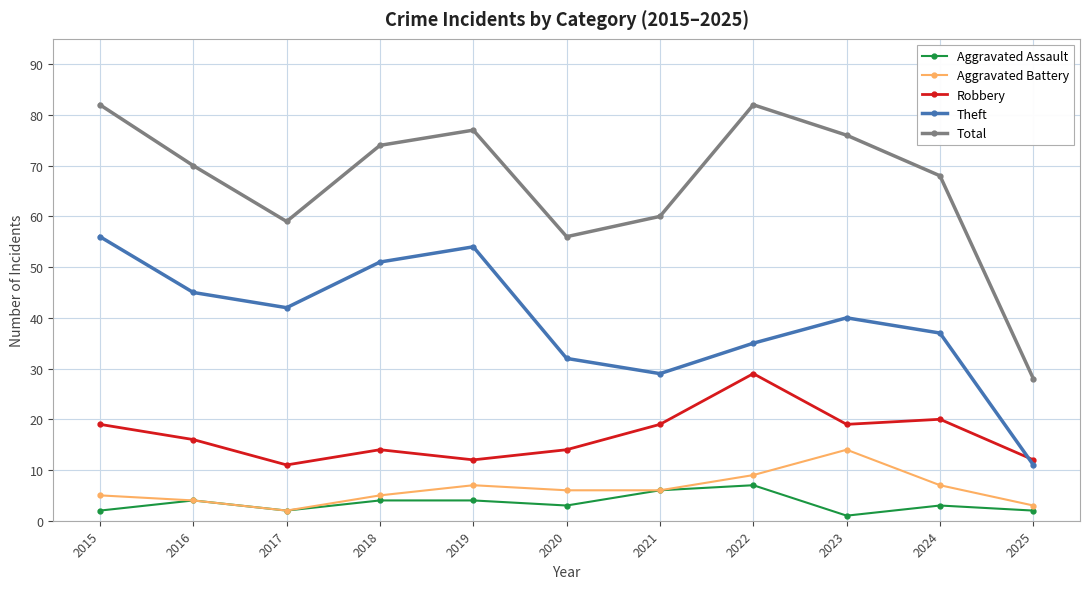

Which series changed the most between 2017 and 2022?

Total